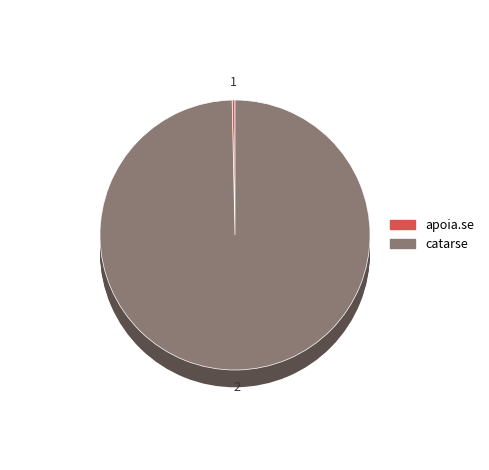

Is the sum of catarse and apoia.se greater than half?

Yes